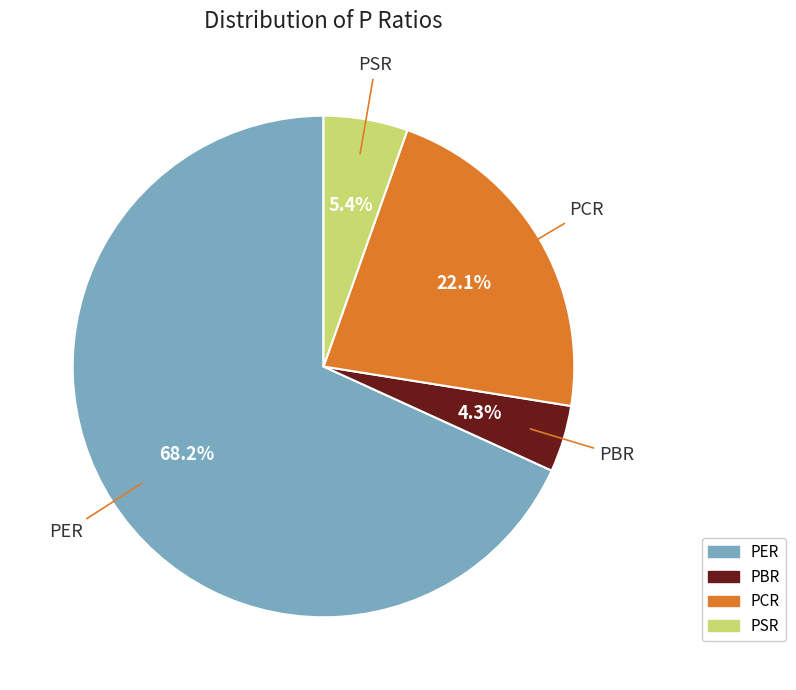

How many segments does this pie chart have?

4